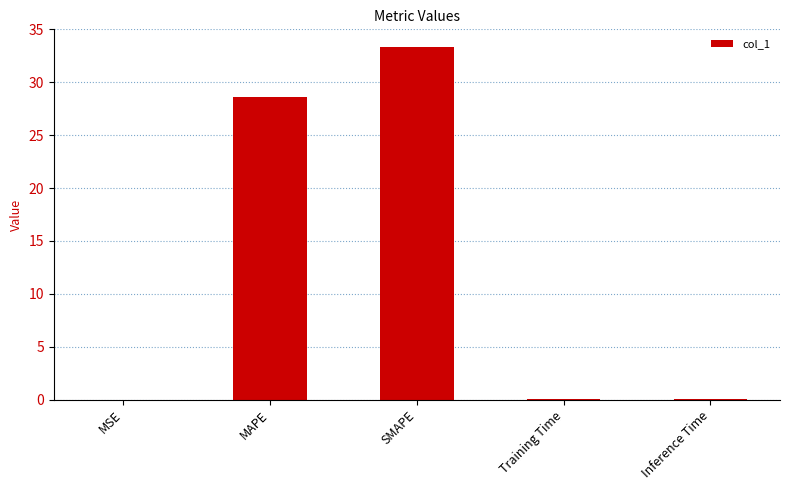

What value does the data have at MAPE?

28.6